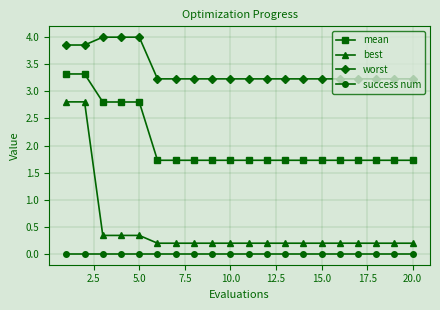

What are all the series names shown in the legend?

mean, best, worst, success num